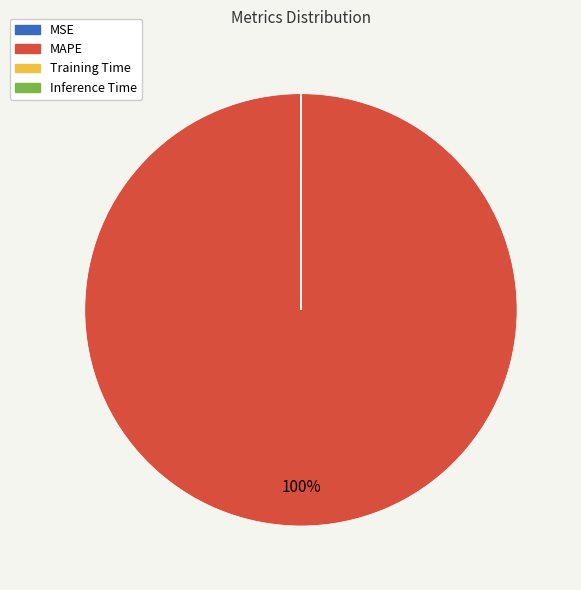

To the nearest percent, what is the difference between the largest and smallest slice percentages?

100%